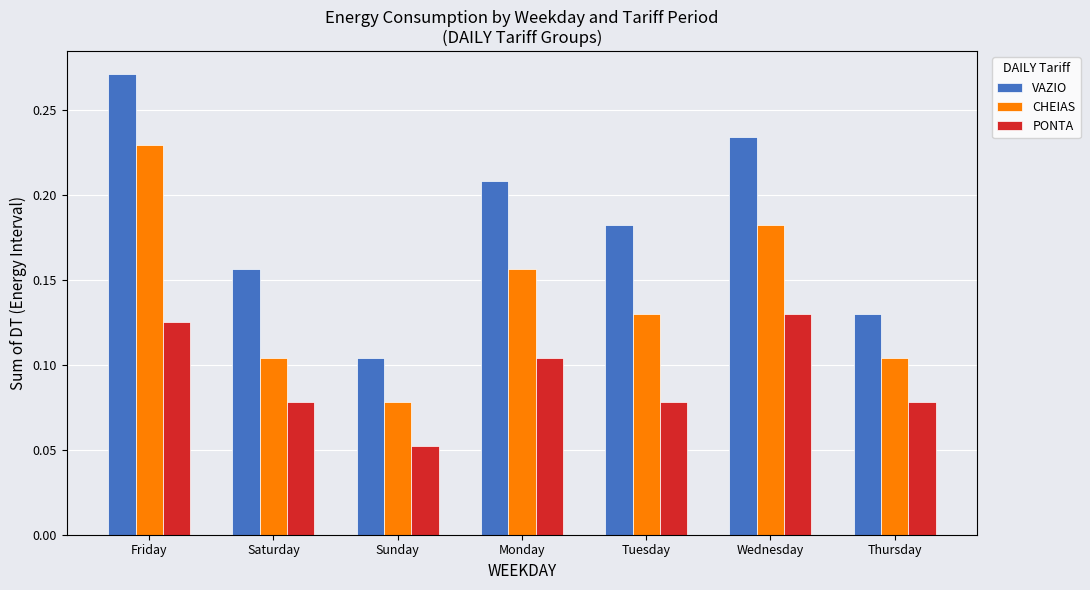

What are all the series names shown in the legend?

VAZIO, CHEIAS, PONTA